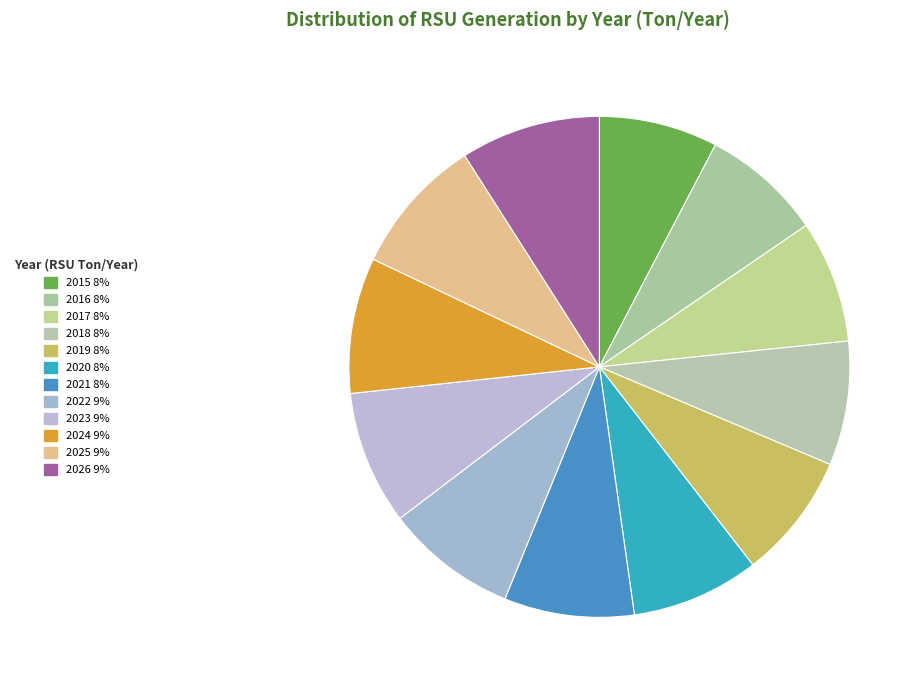

Does 2019 represent more than half of the total?

No